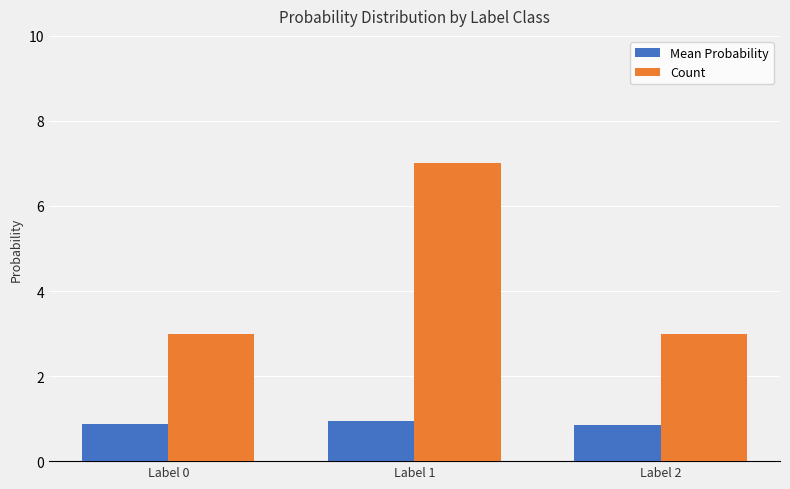

At how many categories does at least one series exceed 6?

1